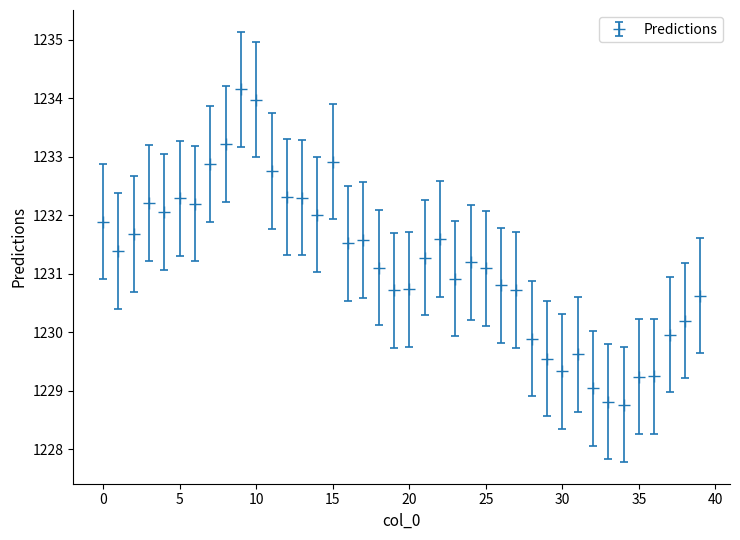

How many lines are shown in the chart?

1